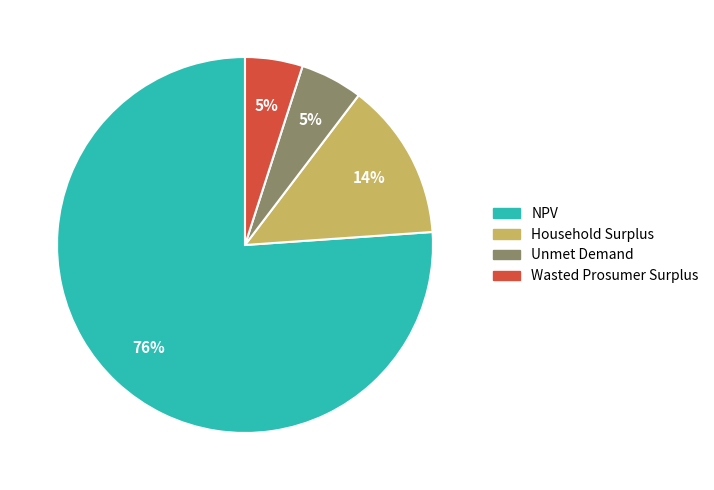

Is Wasted Prosumer Surplus the majority of the pie?

No